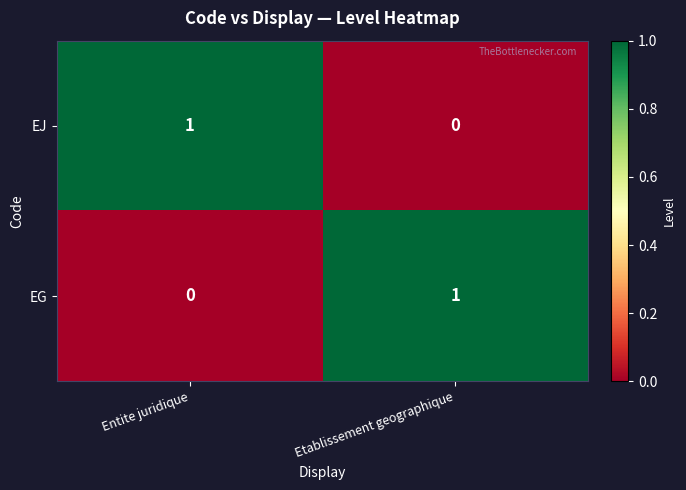

Is it true that EG equals 0 at Entite juridique?

True